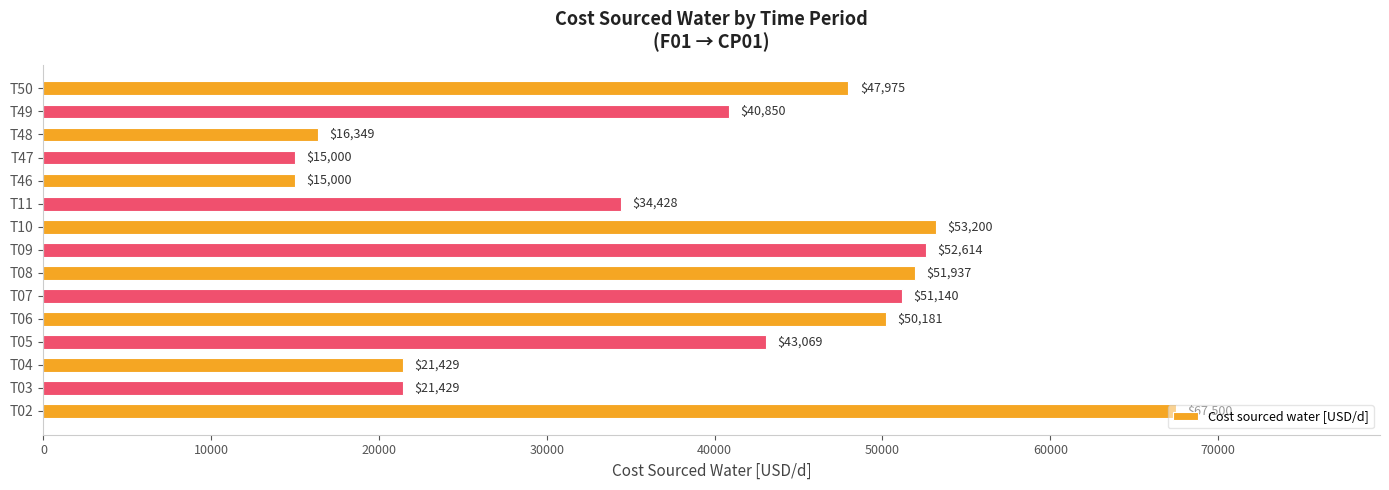

Approximately how many times larger is the value at T46 compared to T47?

1.0